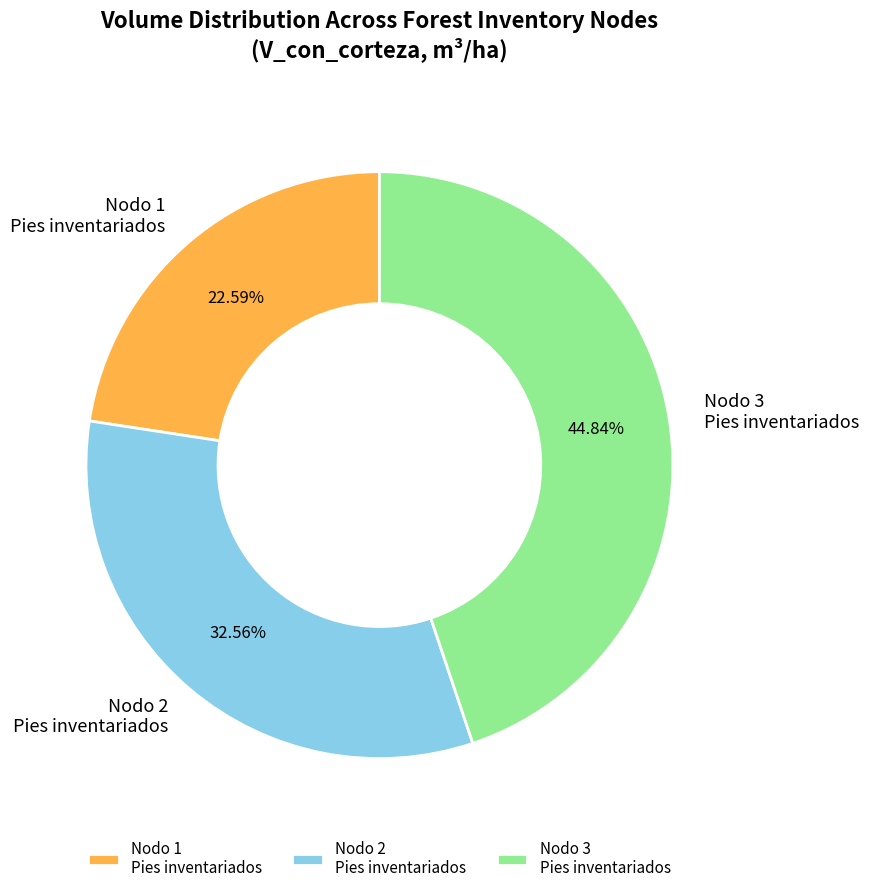

Approximately how many times larger is the value at Nodo 2 Pies inventariados compared to Nodo 3 Pies inventariados?

0.7